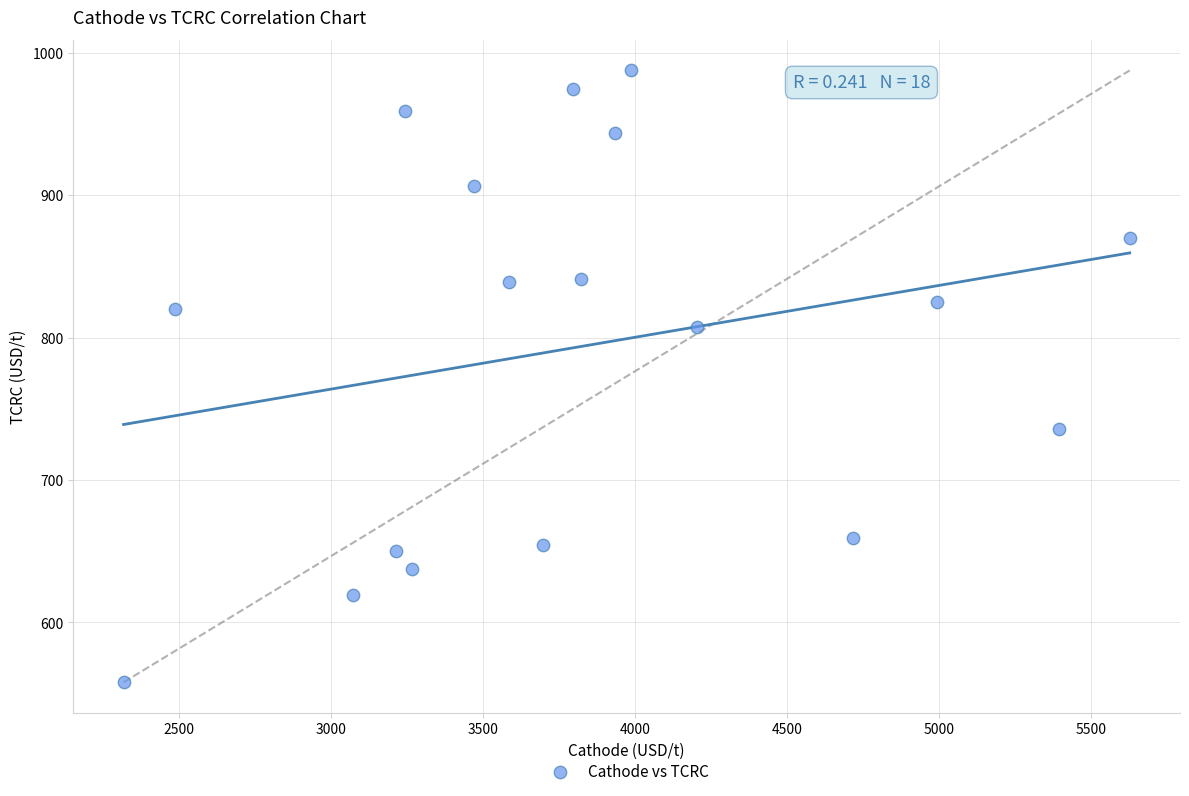

What is the range of Y values (max minus min)?

429.5